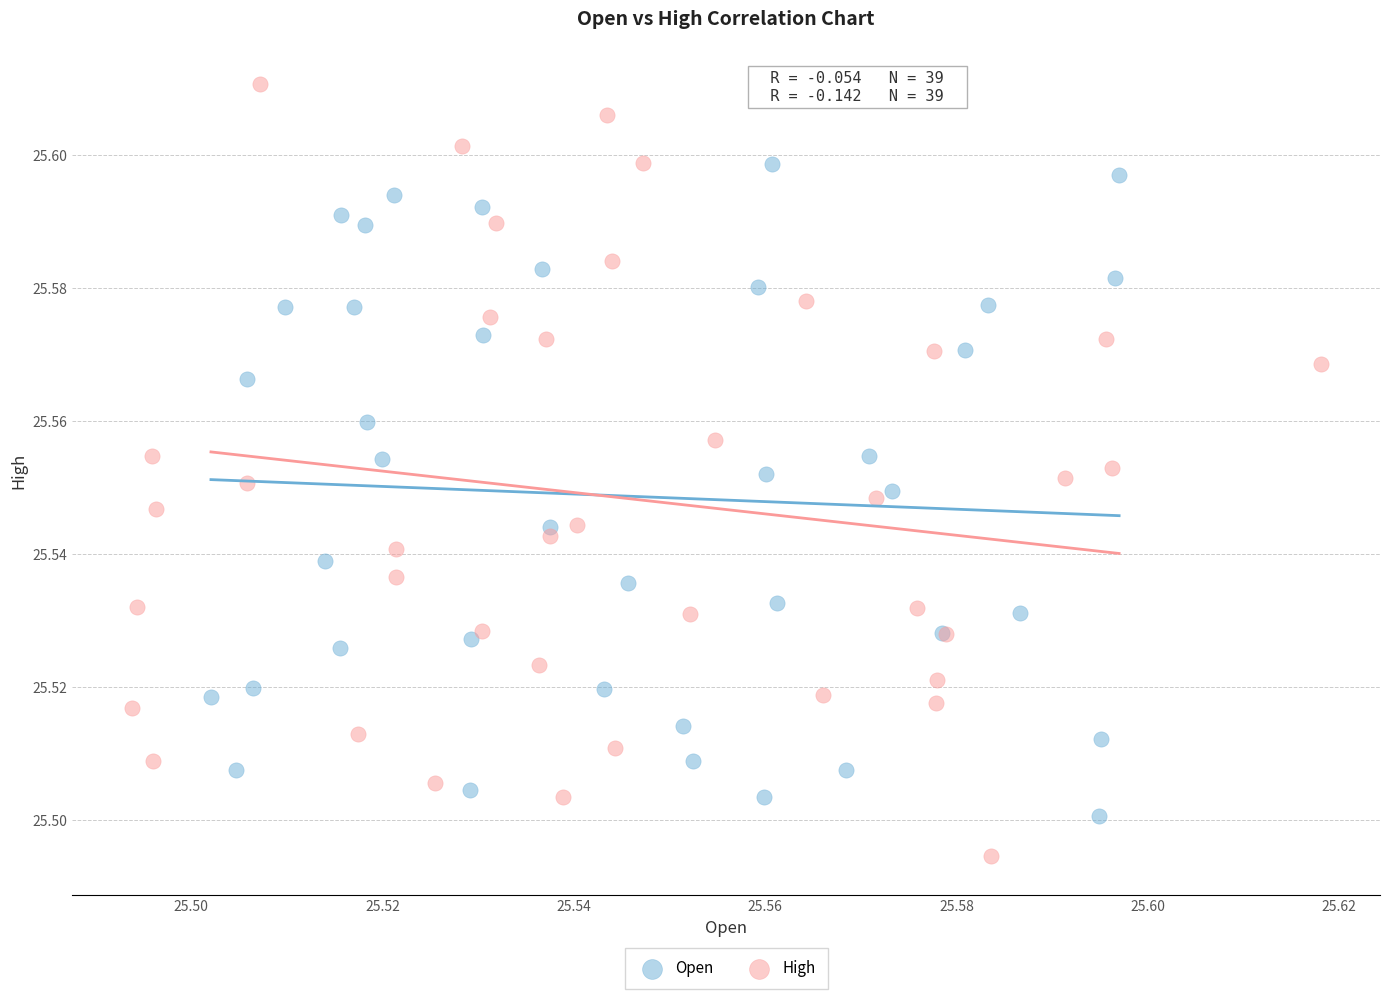

Which series reaches the maximum Y coordinate?

High